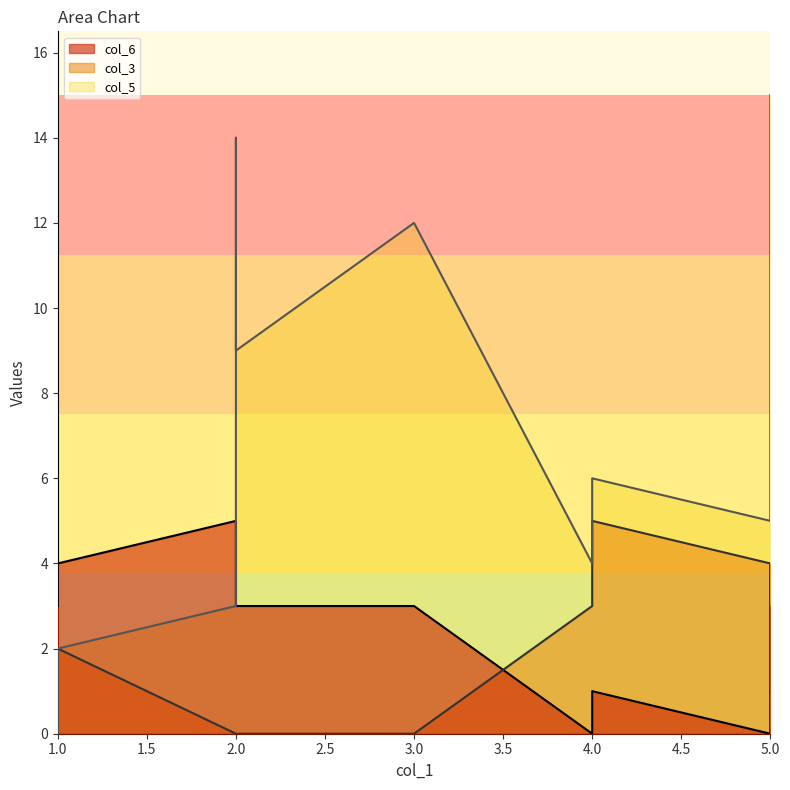

The col_5 series shows 7 at 3. True or false?

False